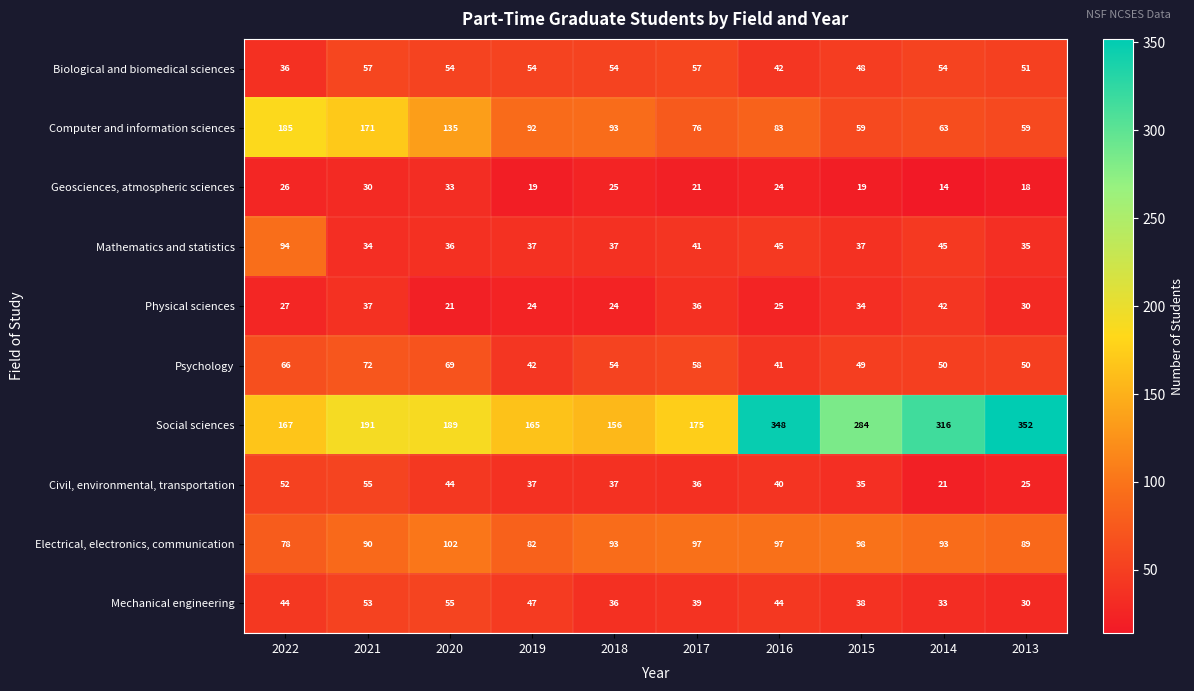

Which series has the widest spread of values?

Social sciences